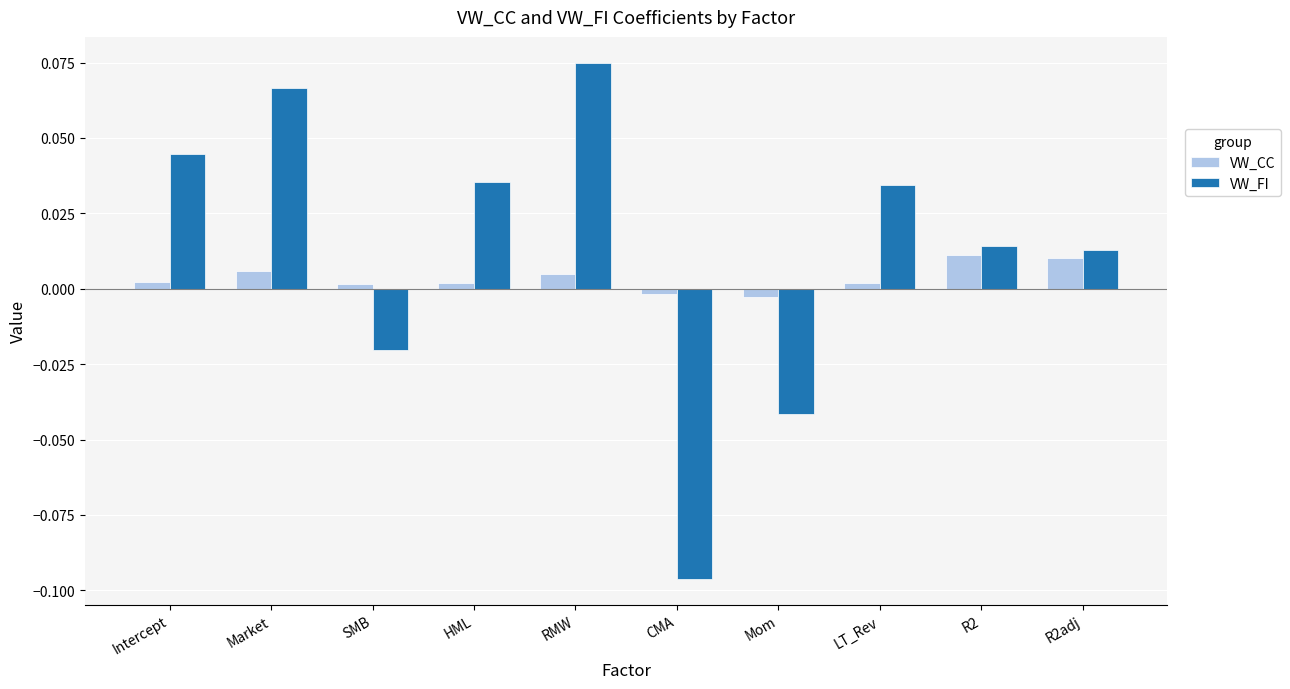

Which series has the largest range (max minus min)?

VW_FI